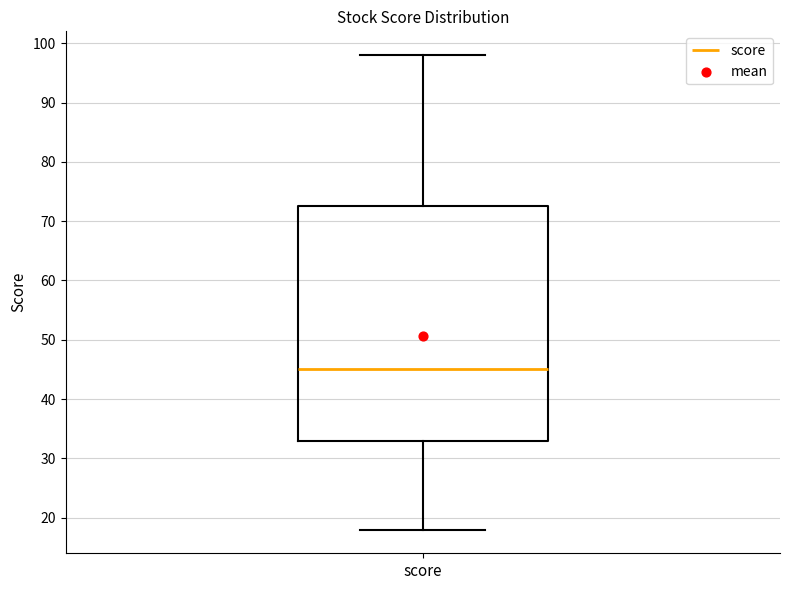

Transcribe this box plot: give where the median line is, the range the box spans, and where the two whiskers end, as read against the y-axis. The values are not printed on the chart, so give them approximately, as read against the axis.

median 45, box 33 to 73, whiskers 18 to 98